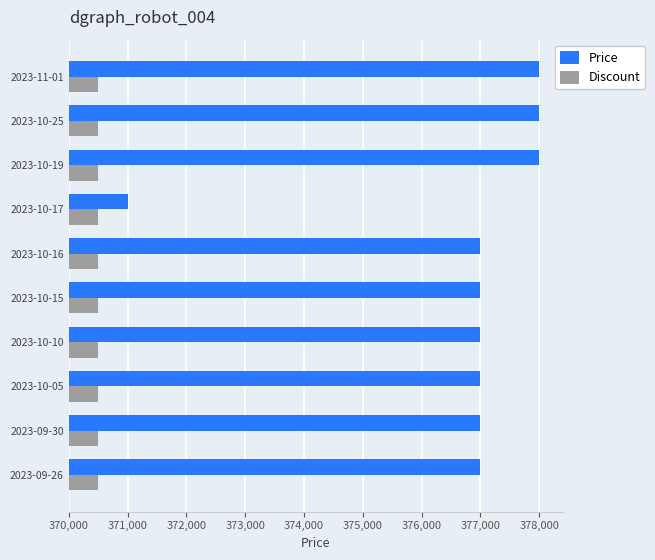

Rank the series at 377,000 from highest to lowest value.

Price, Discount